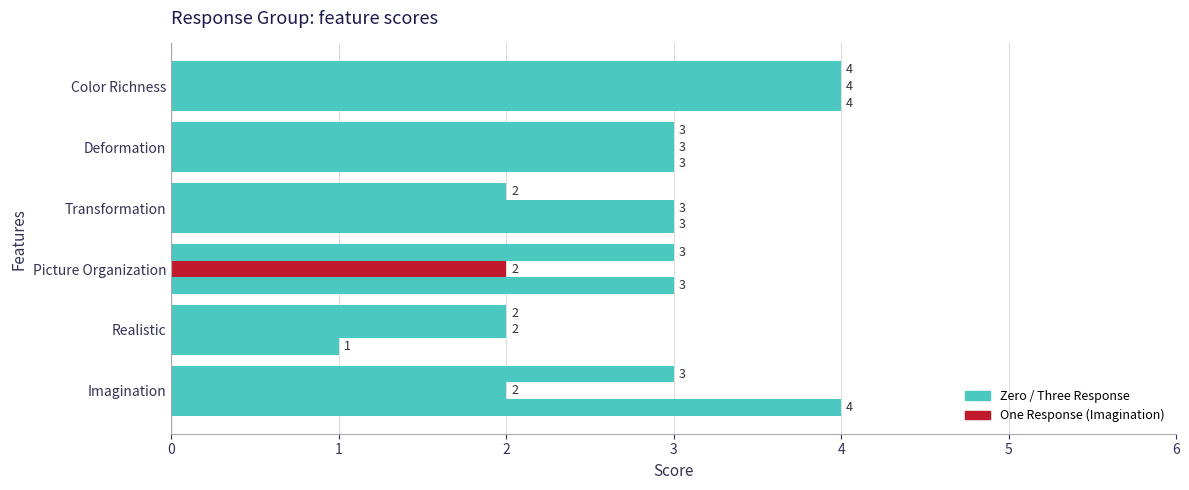

Count the number of categories in the chart.

6